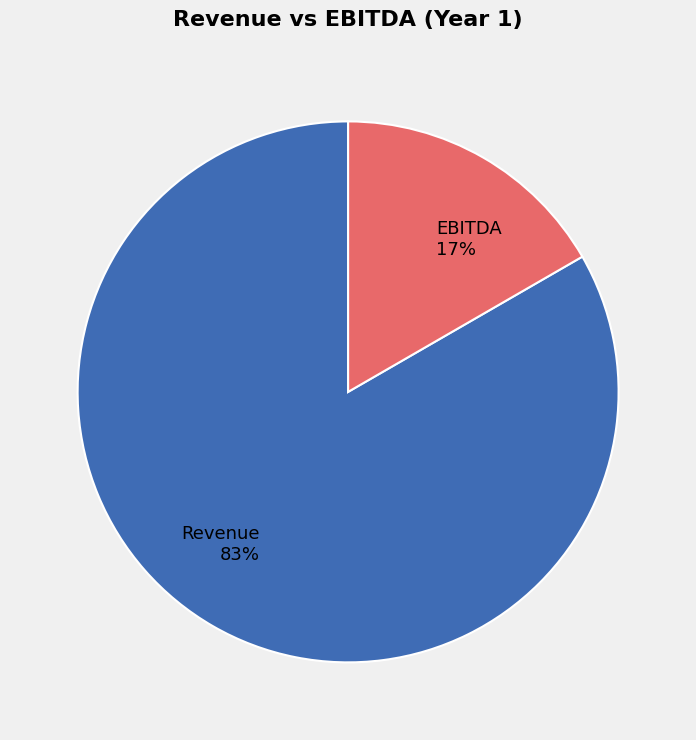

Which has a higher value, Revenue or EBITDA?

Revenue